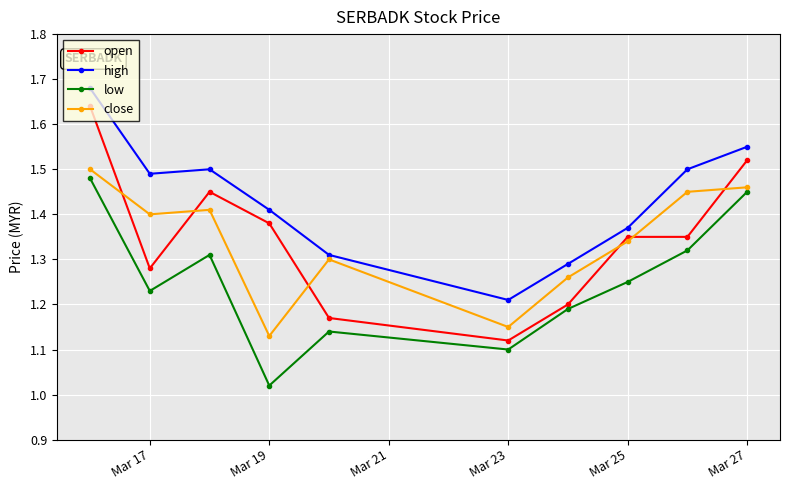

What is the difference between the maximum and second lowest values in the low series?

0.4